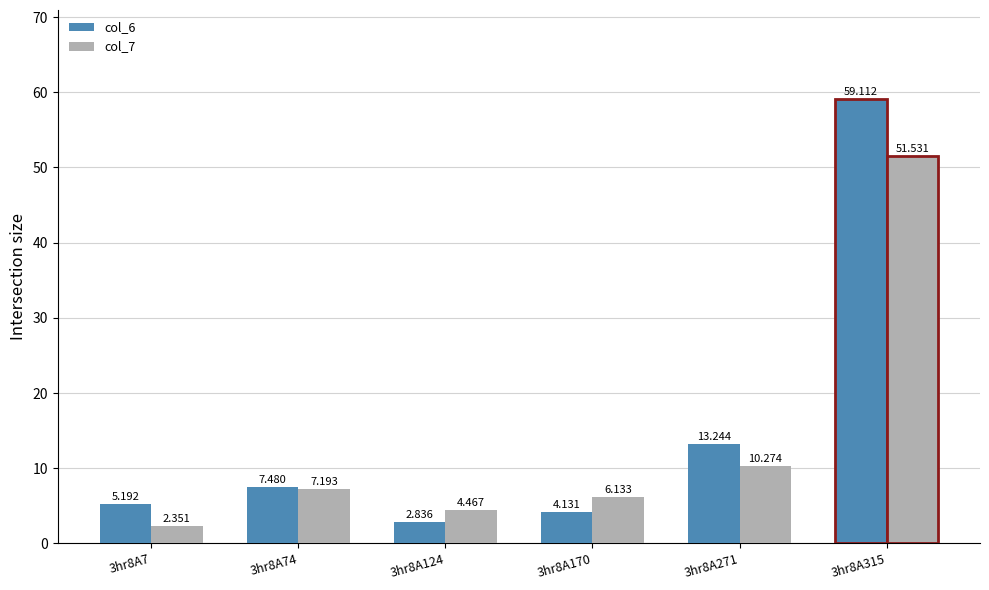

How many bars are there in total?

12